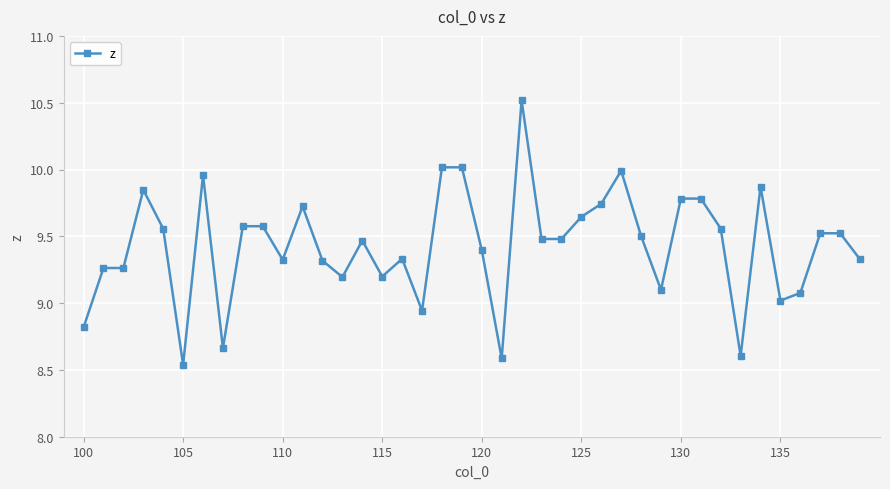

What is the difference between the second highest and second lowest values?

1.4